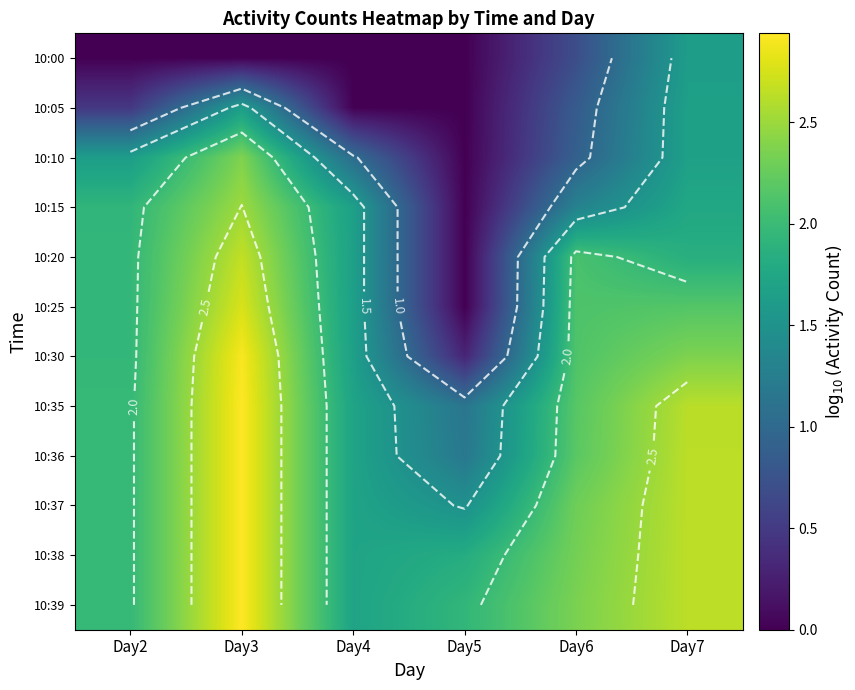

The 10:20 series shows 3.5 at Day6. True or false?

False